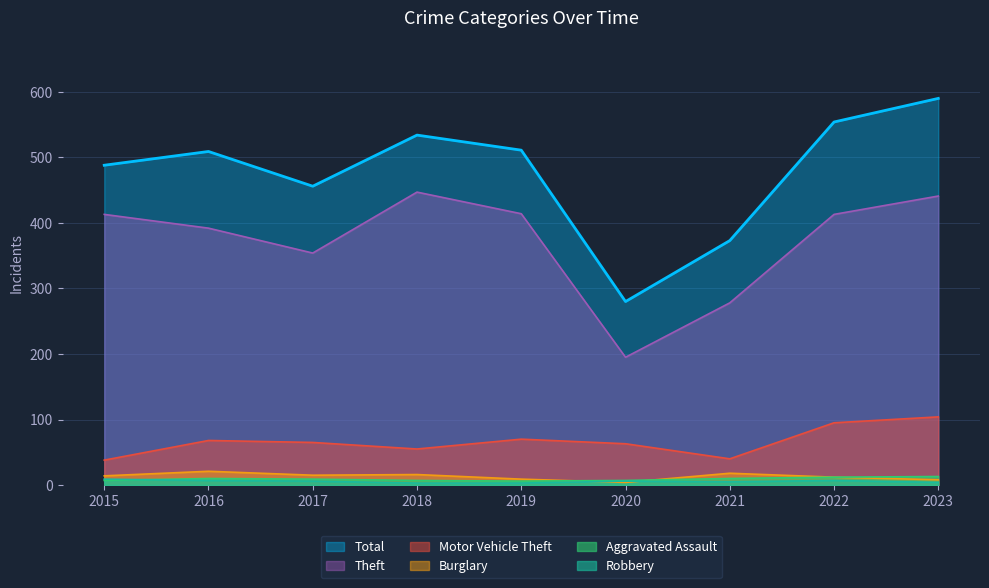

Is it true that Theft equals 562 at 2016?

False